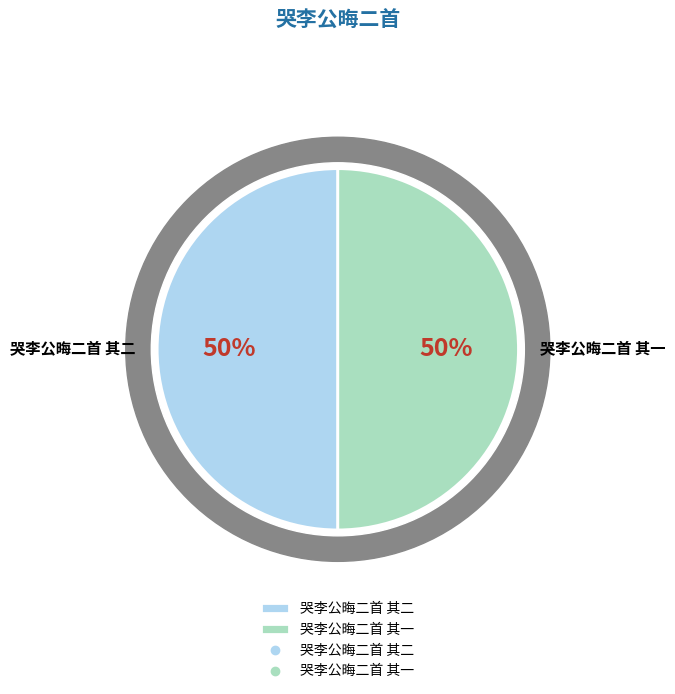

The 哭李公晦二首 其二 slice represents 63% of the pie. True or false?

False